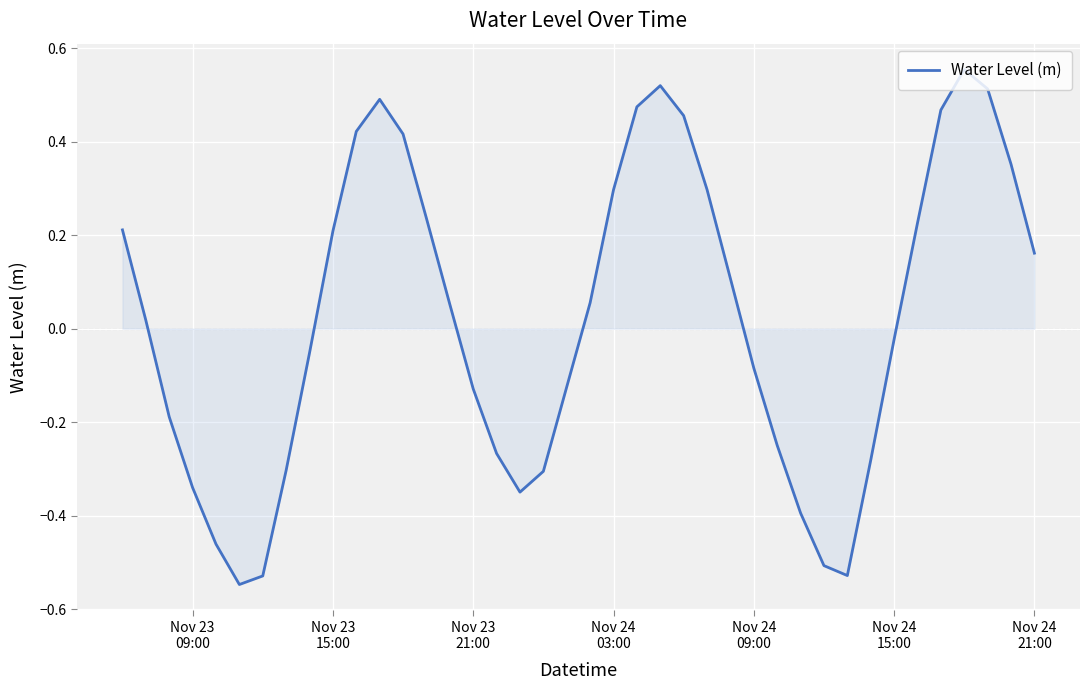

What is the difference between the maximum and minimum values?

1.1